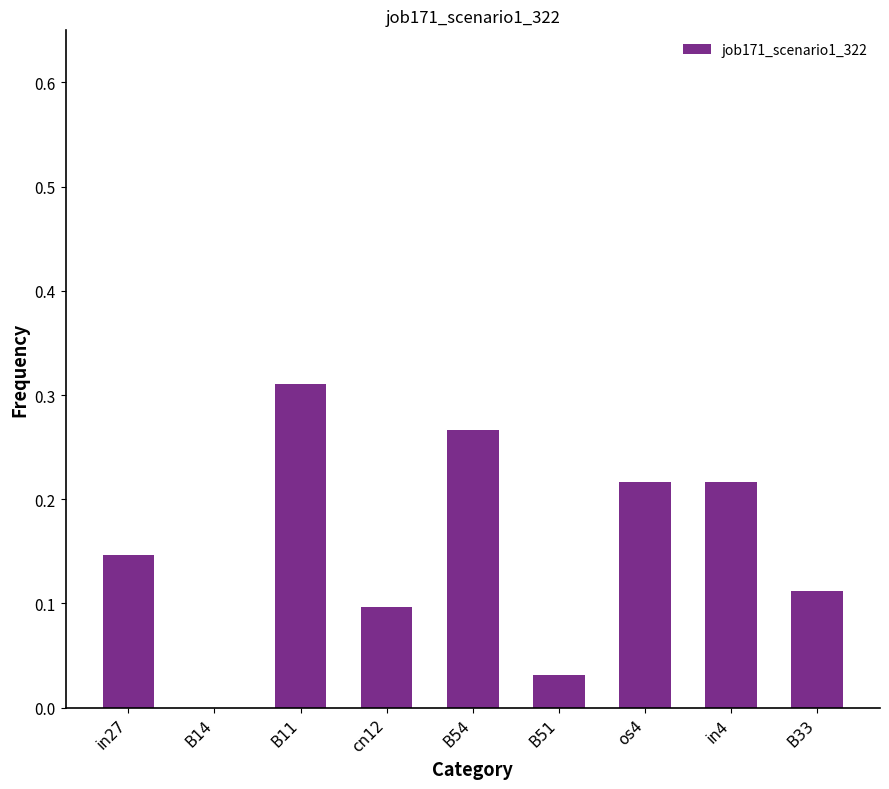

What is the sum of all values?

1.4